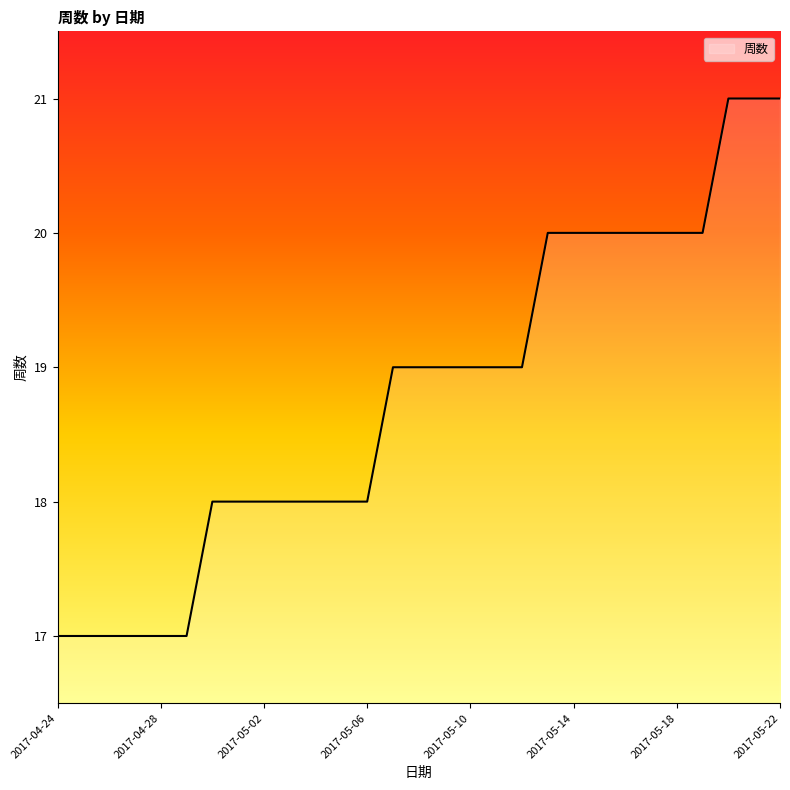

What is the difference between the maximum and minimum values?

4